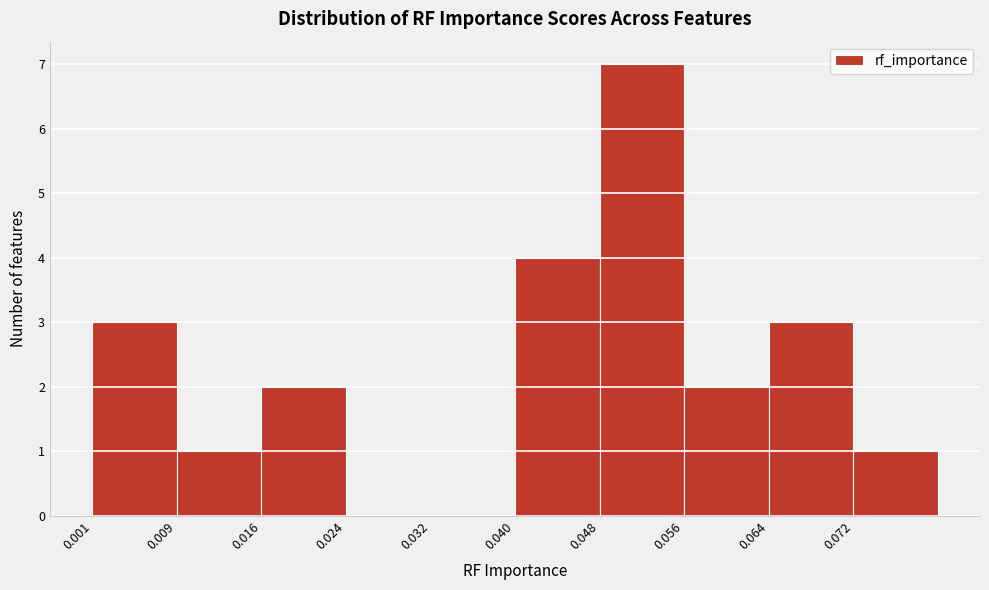

What is the height of the bar covering 0.048 to 0.056 on the x-axis? Neither the bar edges nor the heights are printed on the chart, so give them approximately, as read against the axes.

7